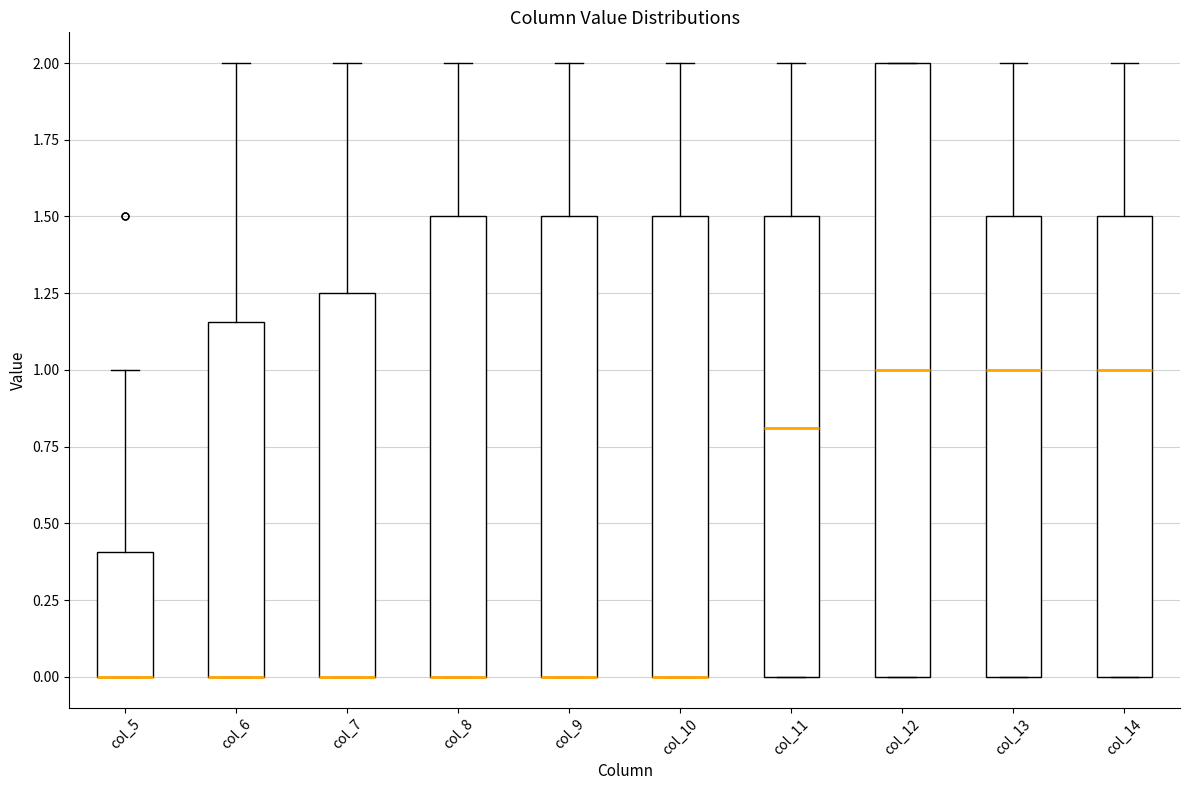

Where does the upper whisker of the box for col_7 end on the y-axis? The values are not printed on the chart, so give them approximately, as read against the axis.

2.00